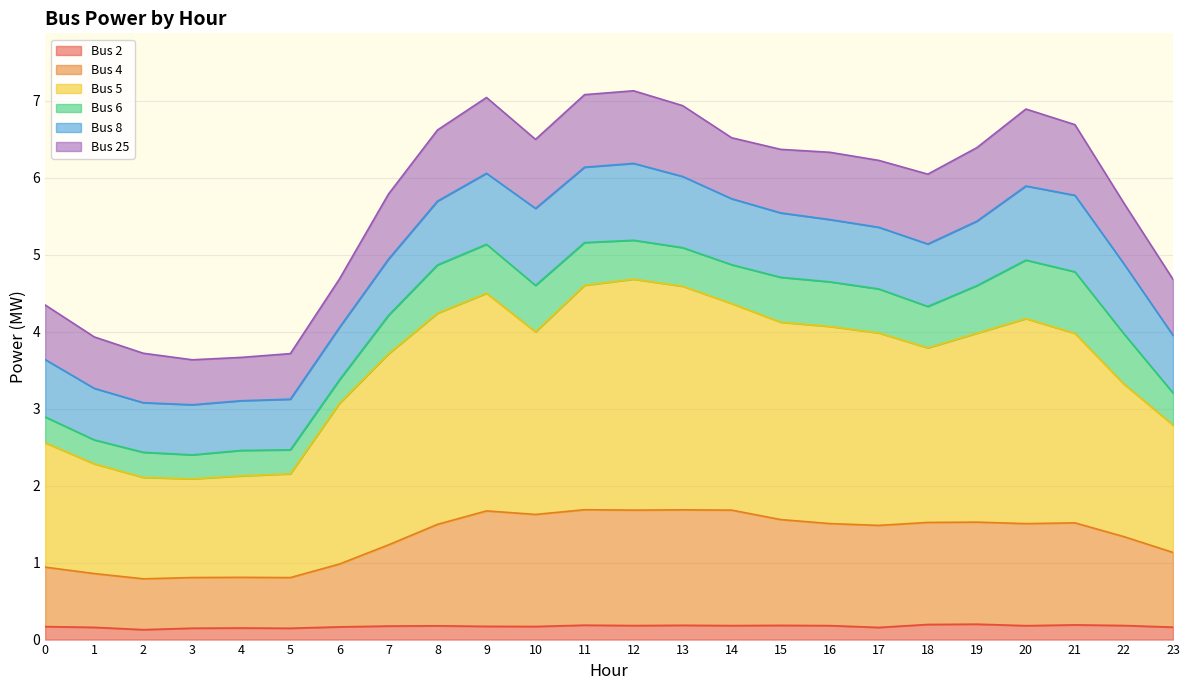

Is it true that Bus 2 equals 0.1 at 5?

True